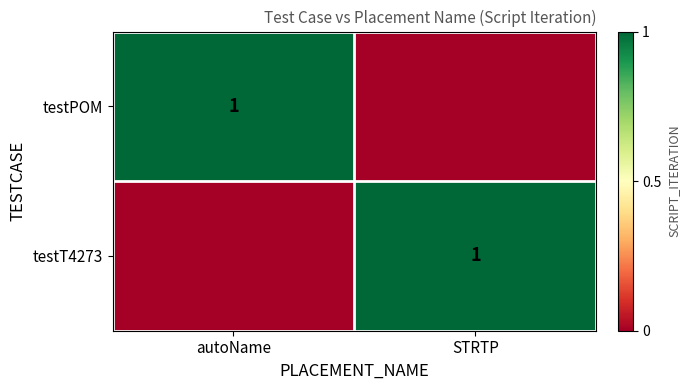

The testT4273 series shows 1 at STRTP. True or false?

True